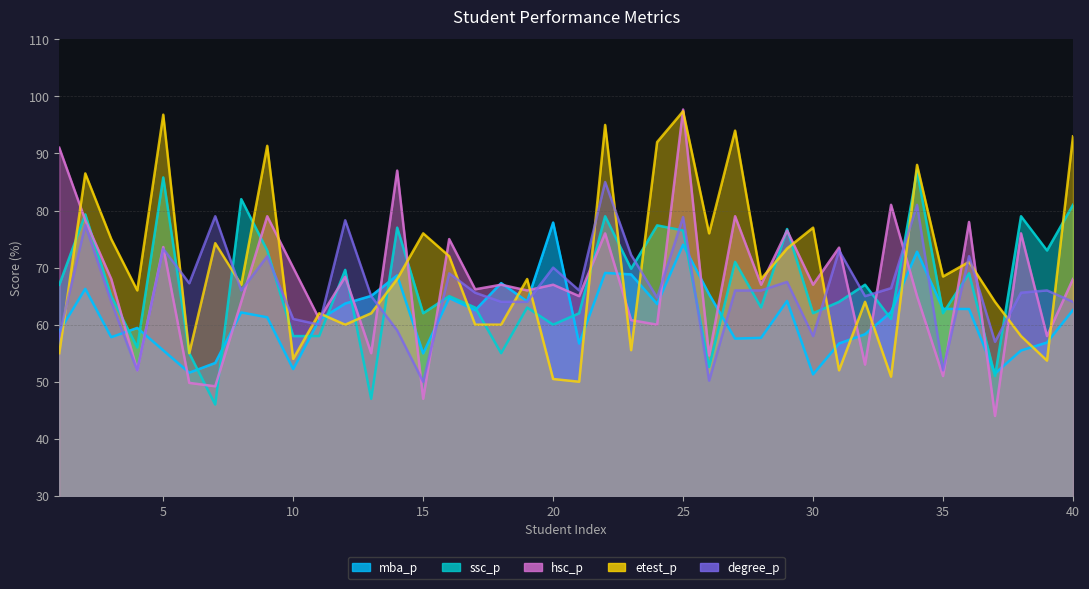

Is the value of ssc_p at 31 greater than the value of degree_p at 5?

No